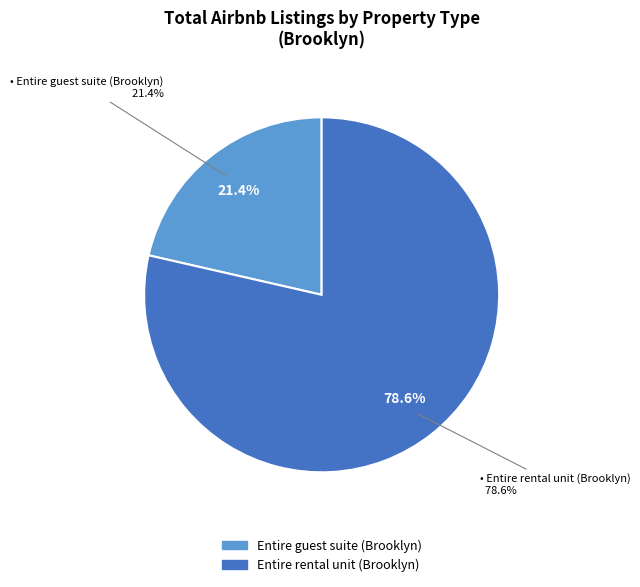

How many slices are in this pie chart?

2